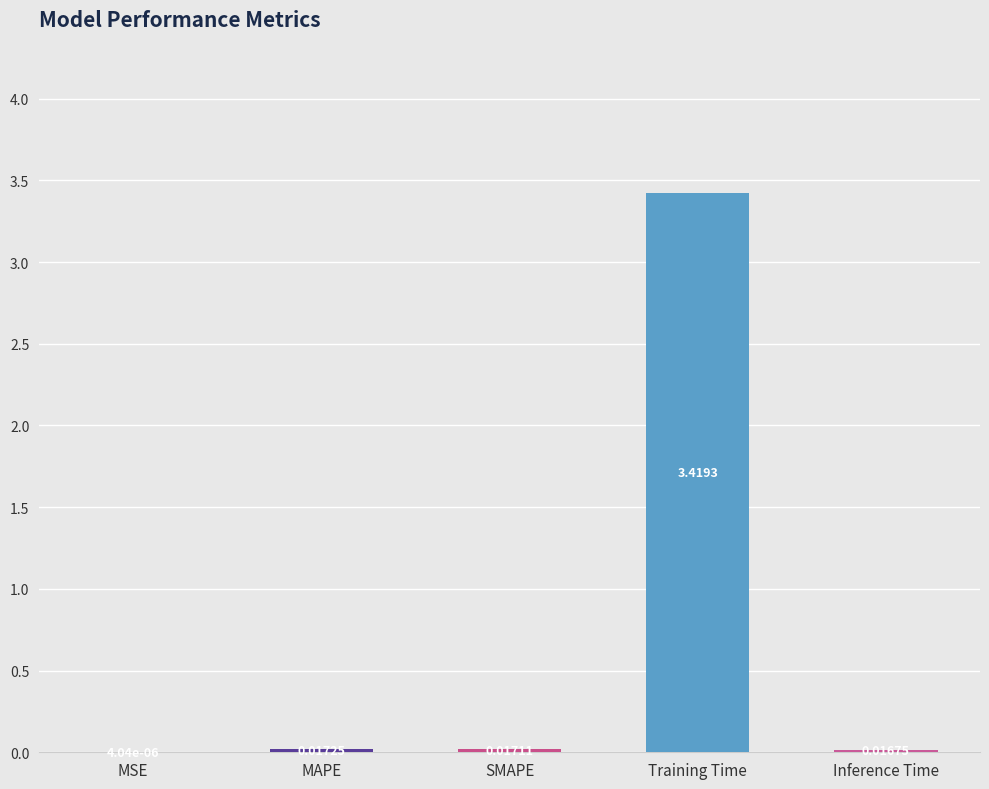

Which has a higher value, SMAPE or Inference Time?

SMAPE